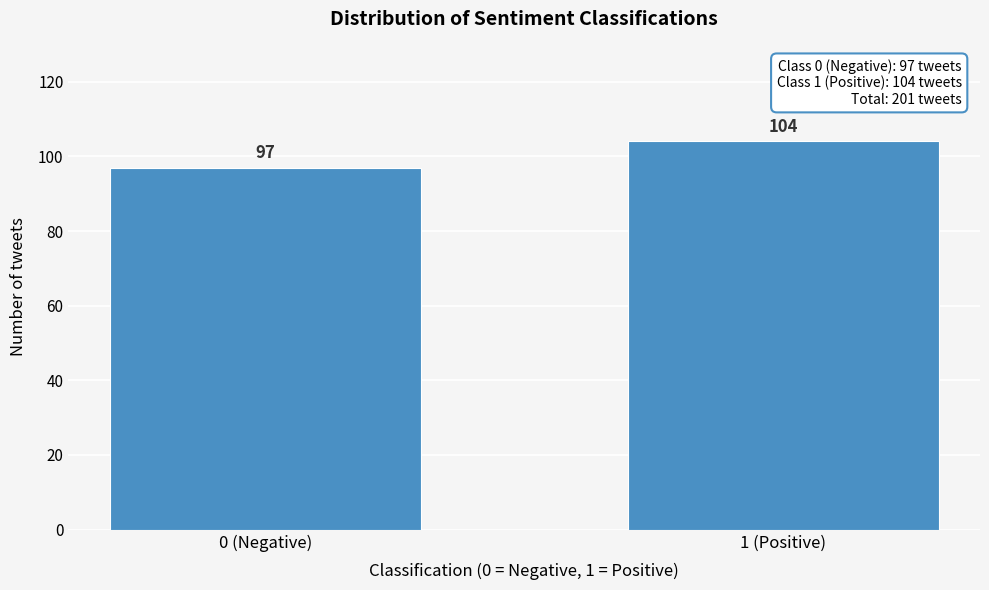

Reading right to left, extract all data points from this chart.

1 (Positive)=104	0 (Negative)=97